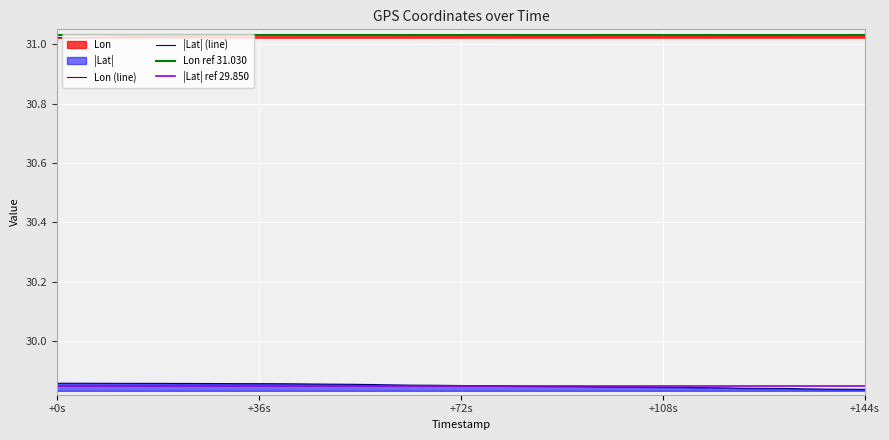

True or false: Lat and Lon cross at least once.

False